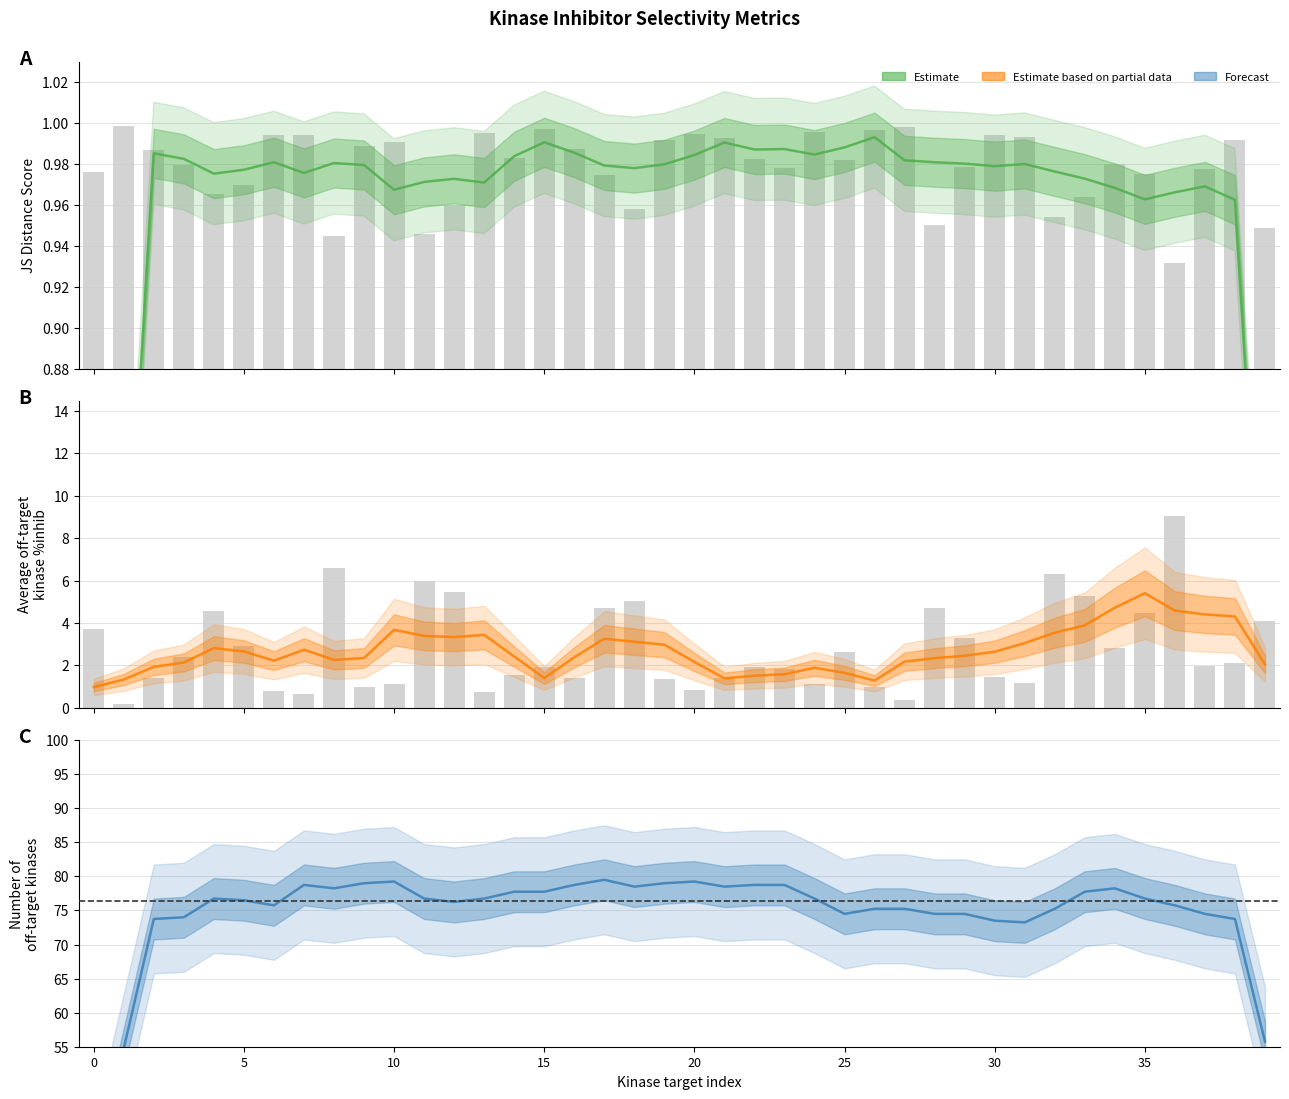

What is the difference between the Average off-target kinase %inhib values at 34 and 8?

2.5